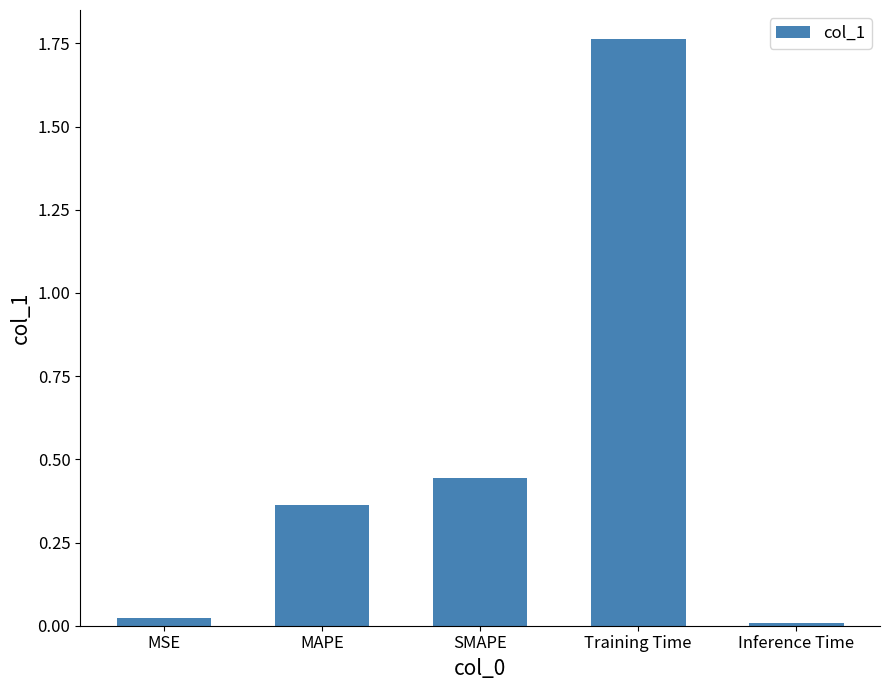

Which category has the highest value across all series?

Training Time